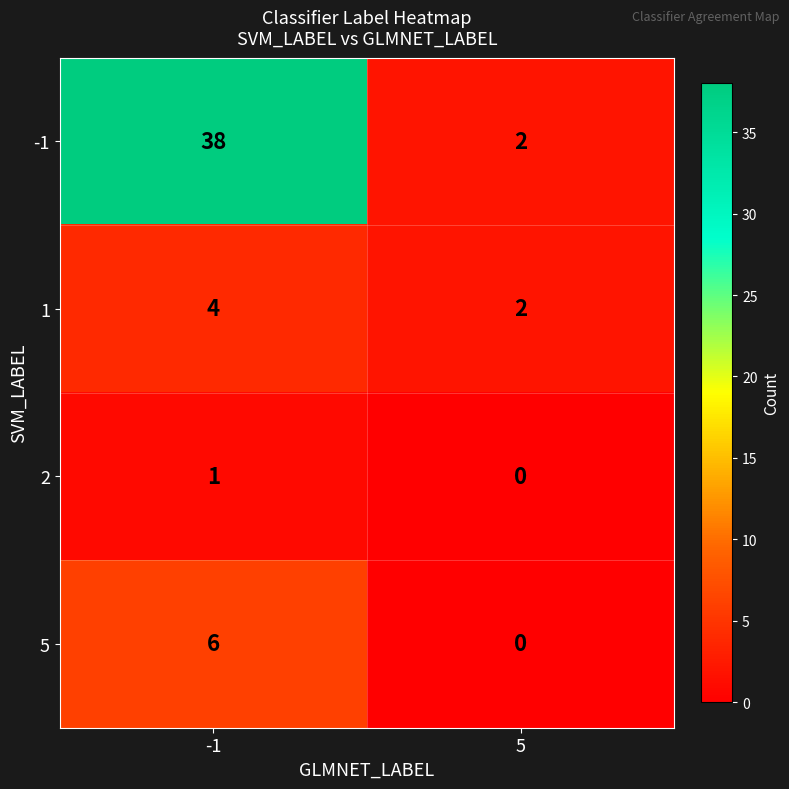

At which label is 2 closest to 0?

5